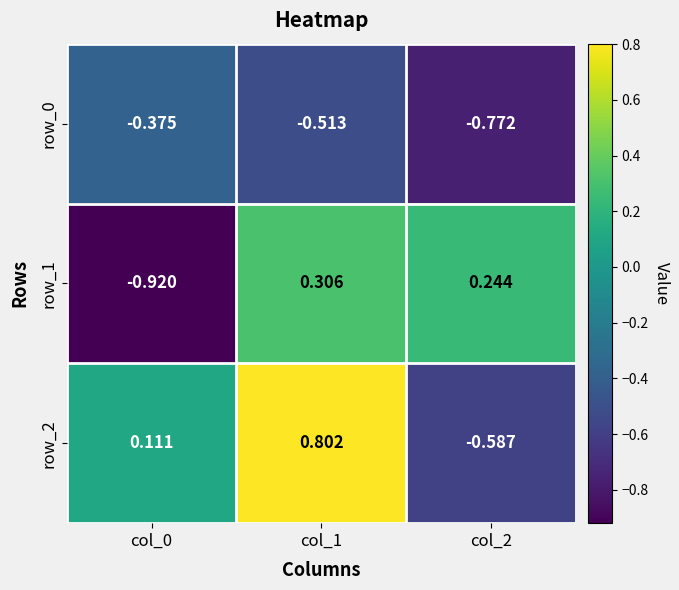

Which category has the highest value across all series?

col_1